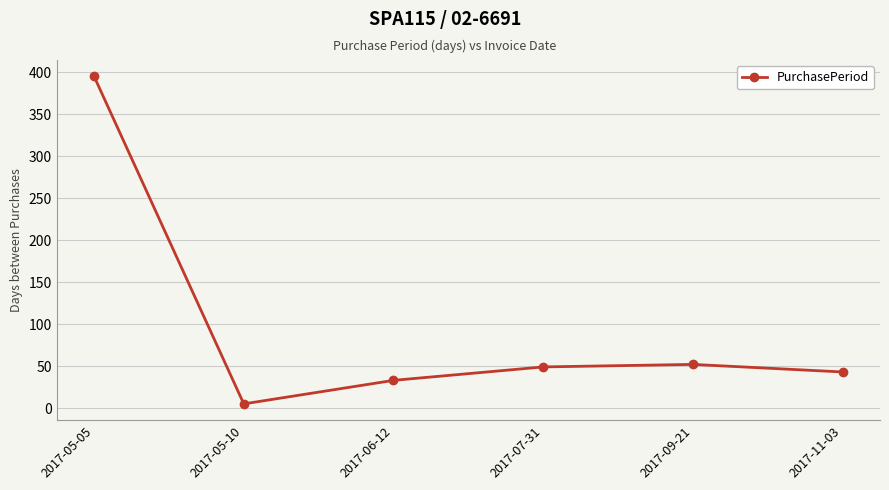

How many lines are shown in the chart?

1